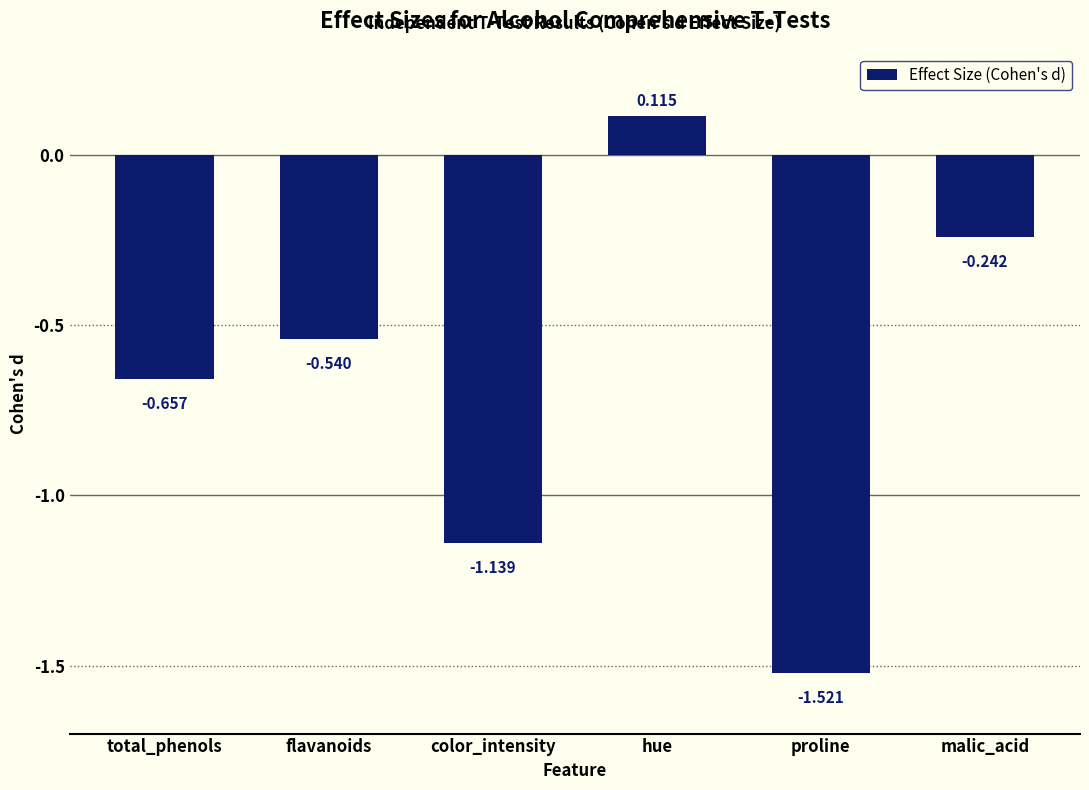

What is the difference between the second highest and minimum values?

1.3